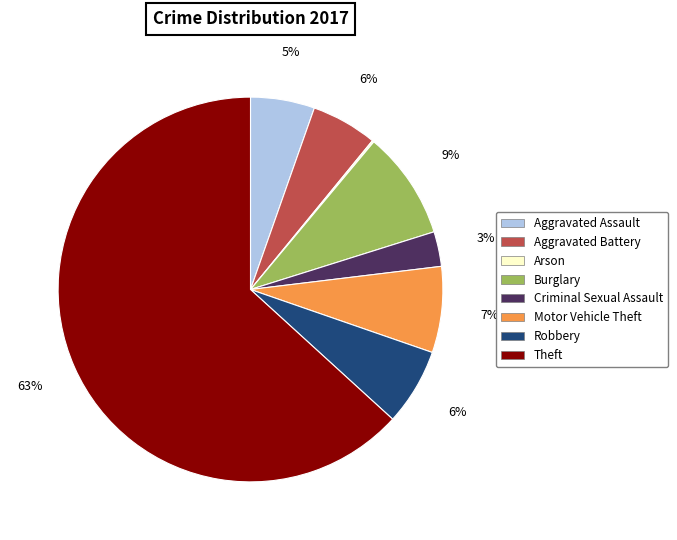

Is the sum of Aggravated Assault and Aggravated Battery greater than half?

No